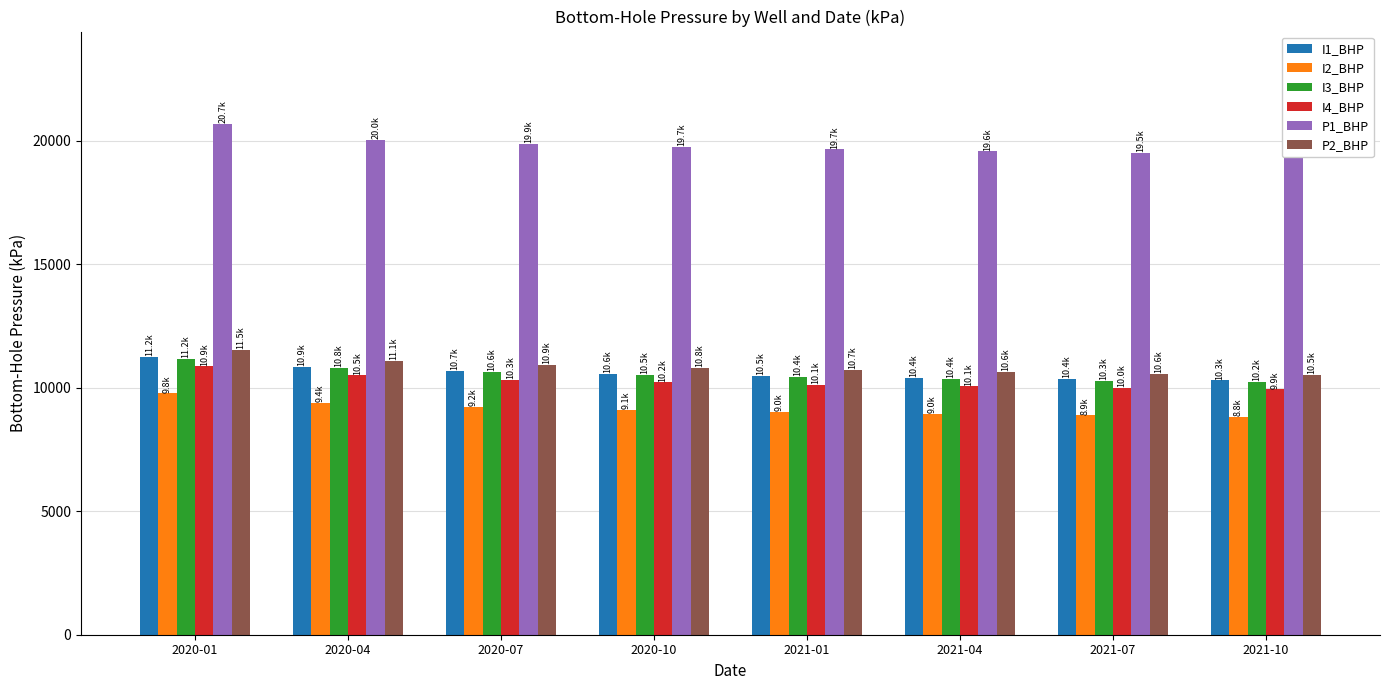

What is the label of the 4th bar from the right?

2021-01